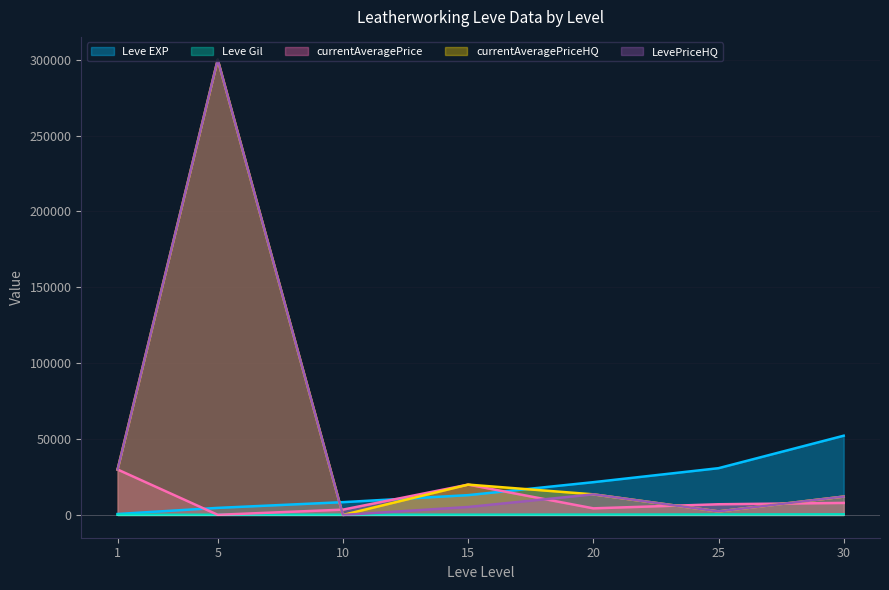

How many positive values does the LevePriceHQ series have?

6